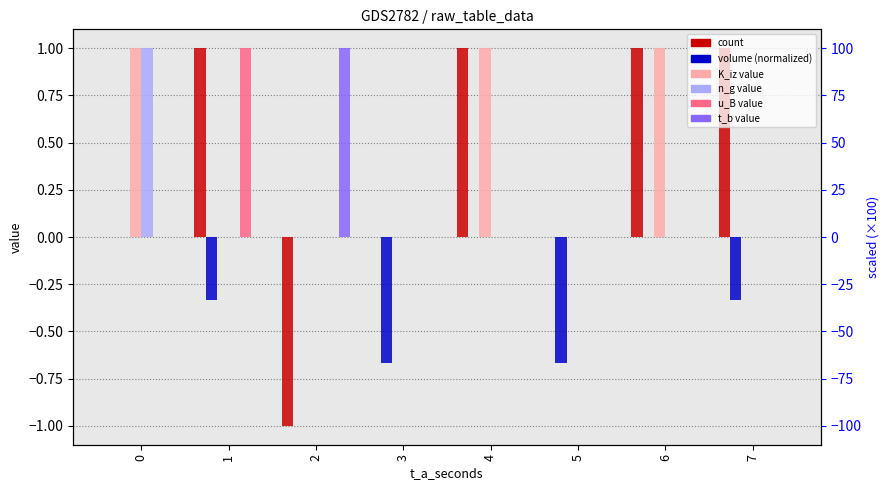

Reading left to right, list all the values displayed in this chart.

col_0: 0=0.0	1=1.0	2=-1.0	3=0.0	4=1.0	5=0.0	6=1.0	7=1.0
Volume_m3: 0=0.0	1=-0.3	2=0.0	3=-0.7	4=0.0	5=-0.7	6=0.0	7=-0.3
K_iz_a_m3_s_atom: 0=1.0	1=0.0	2=0.0	3=0.0	4=1.0	5=0.0	6=1.0	7=0.0
n_g_atoms_m3: 0=1.0	1=0.0	2=0.0	3=0.0	4=0.0	5=0.0	6=0.0	7=0.0
u_B_m_s: 0=0.0	1=1.0	2=0.0	3=0.0	4=0.0	5=0.0	6=0.0	7=0.0
t_b_seconds: 0=0.0	1=0.0	2=1.0	3=0.0	4=0.0	5=0.0	6=0.0	7=0.0